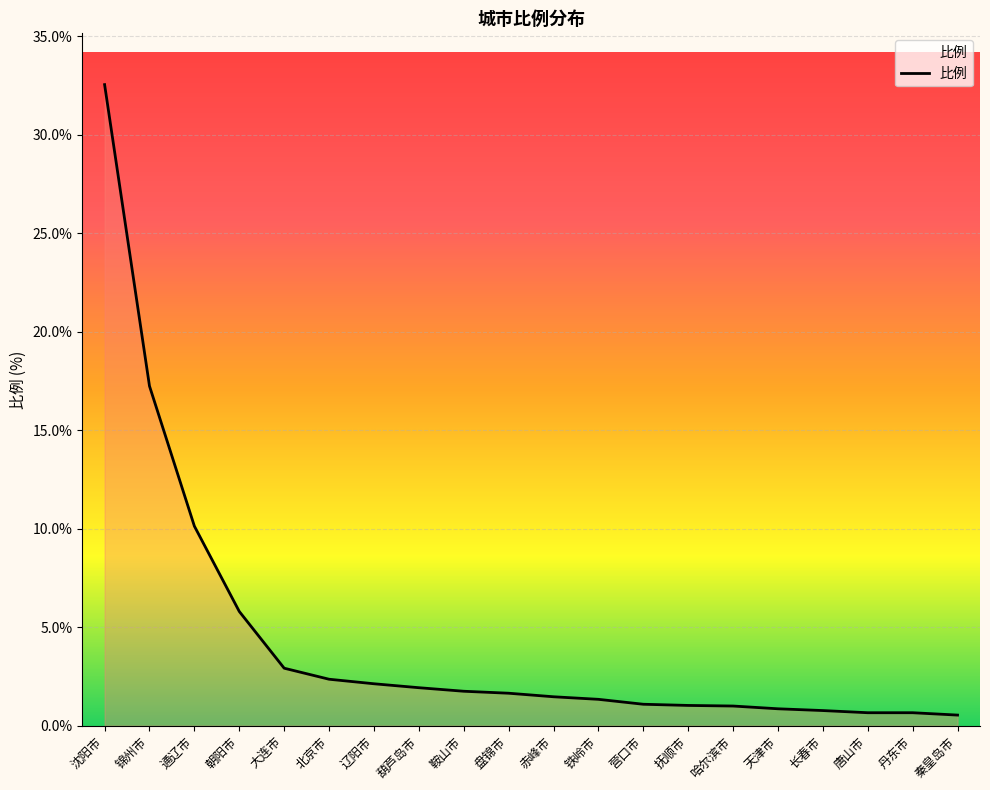

Which category has the highest value across all series?

沈阳市